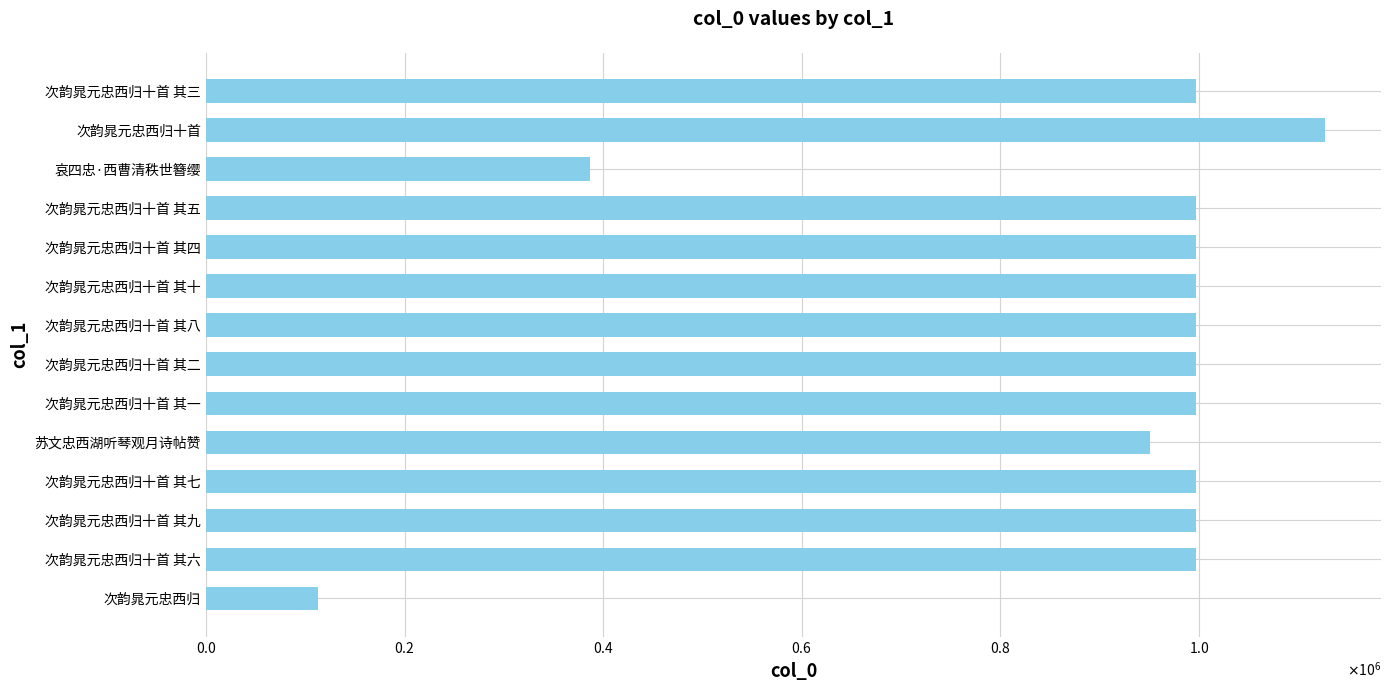

The chart shows a value of 1410218 at 次韵晁元忠西归十首 其十. True or false?

False